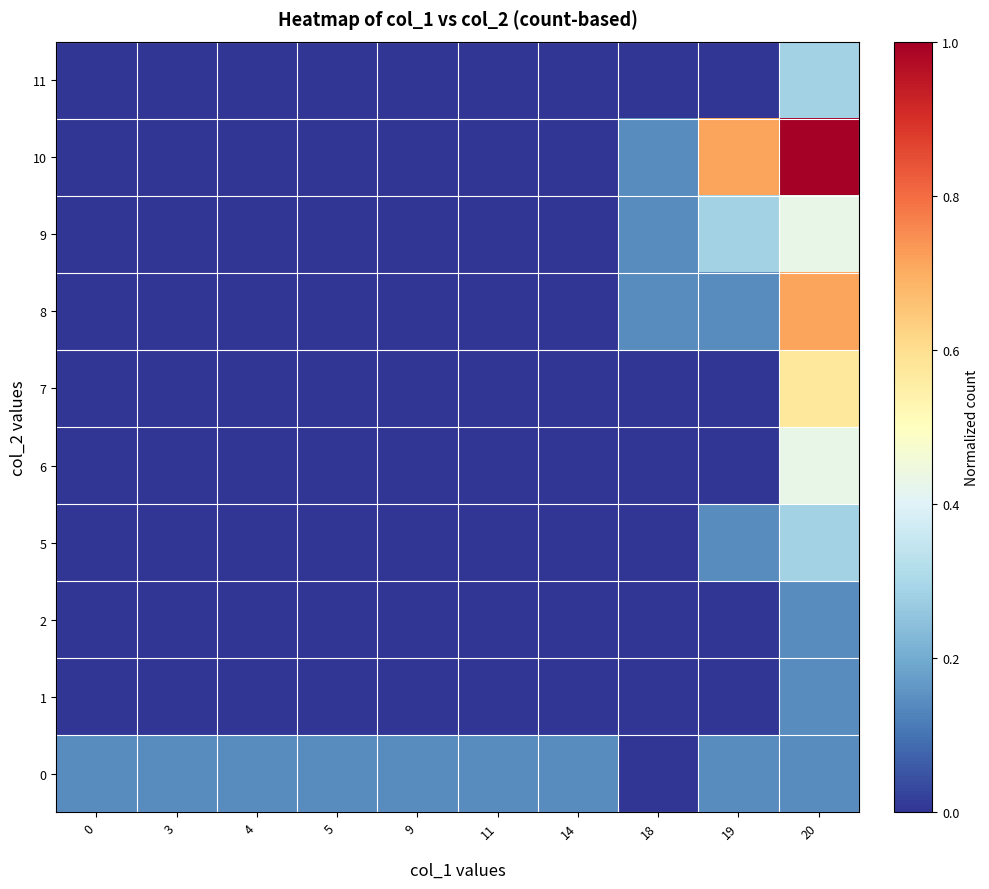

Reading left to right, what are all the values shown in this chart?

row_0: 0.1	0.1	0.1	0.1	0.1	0.1	0.1	0.0	0.1	0.1
row_1: 0.0	0.0	0.0	0.0	0.0	0.0	0.0	0.0	0.0	0.1
row_2: 0.0	0.0	0.0	0.0	0.0	0.0	0.0	0.0	0.0	0.1
row_3: 0.0	0.0	0.0	0.0	0.0	0.0	0.0	0.0	0.1	0.3
row_4: 0.0	0.0	0.0	0.0	0.0	0.0	0.0	0.0	0.0	0.4
row_5: 0.0	0.0	0.0	0.0	0.0	0.0	0.0	0.0	0.0	0.6
row_6: 0.0	0.0	0.0	0.0	0.0	0.0	0.0	0.1	0.1	0.7
row_7: 0.0	0.0	0.0	0.0	0.0	0.0	0.0	0.1	0.3	0.4
row_8: 0.0	0.0	0.0	0.0	0.0	0.0	0.0	0.1	0.7	1.0
row_9: 0.0	0.0	0.0	0.0	0.0	0.0	0.0	0.0	0.0	0.3